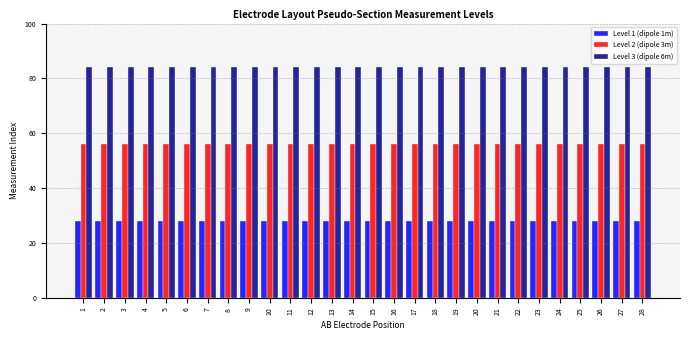

What is the sum of the Level 2 (dipole 3m) values at 4 and 1?

112